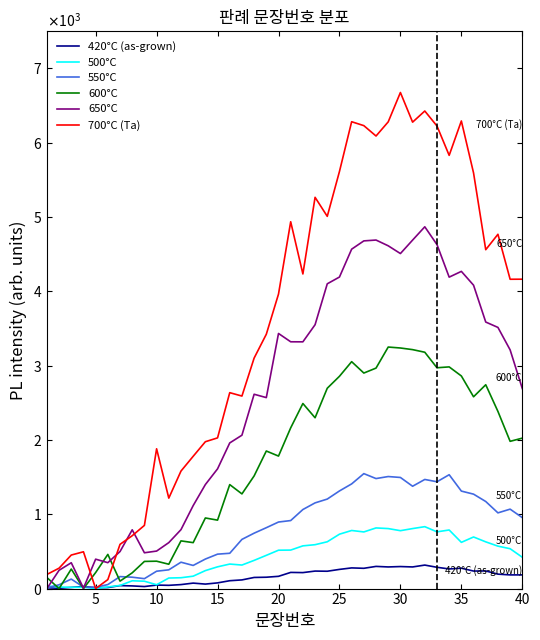

True or false: 700°C (Ta) and 500°C intersect in this chart.

False